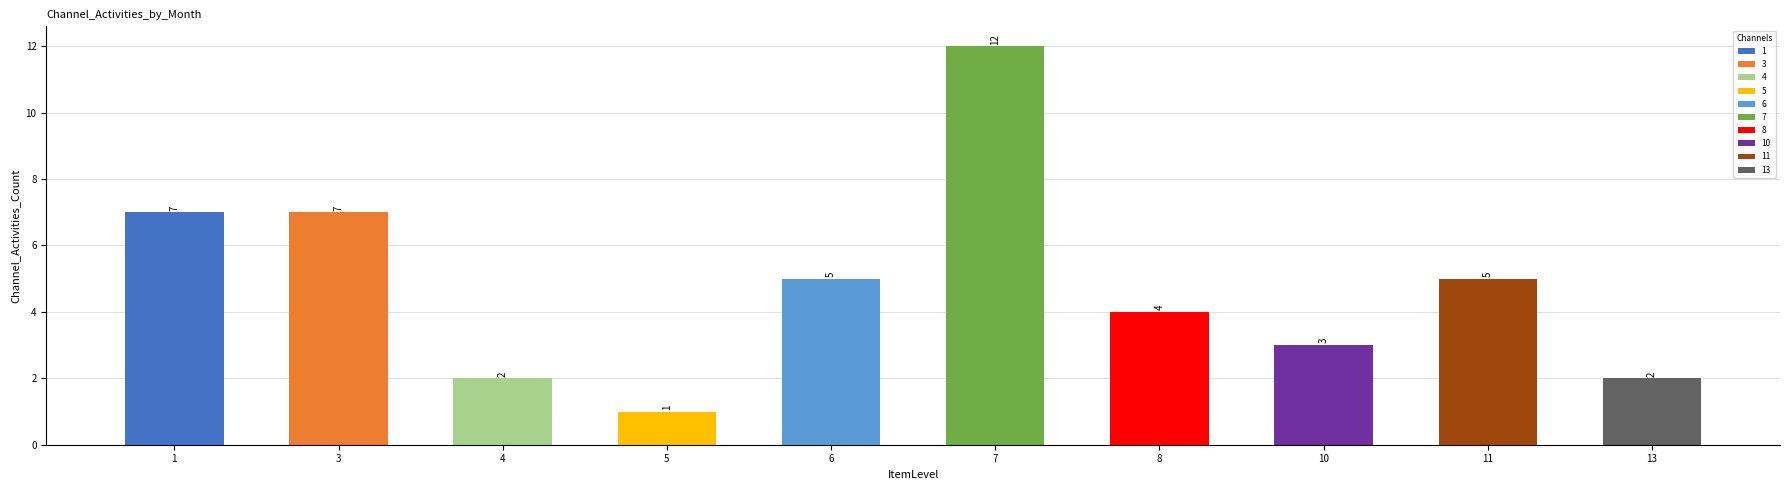

Read the value at 7.

12